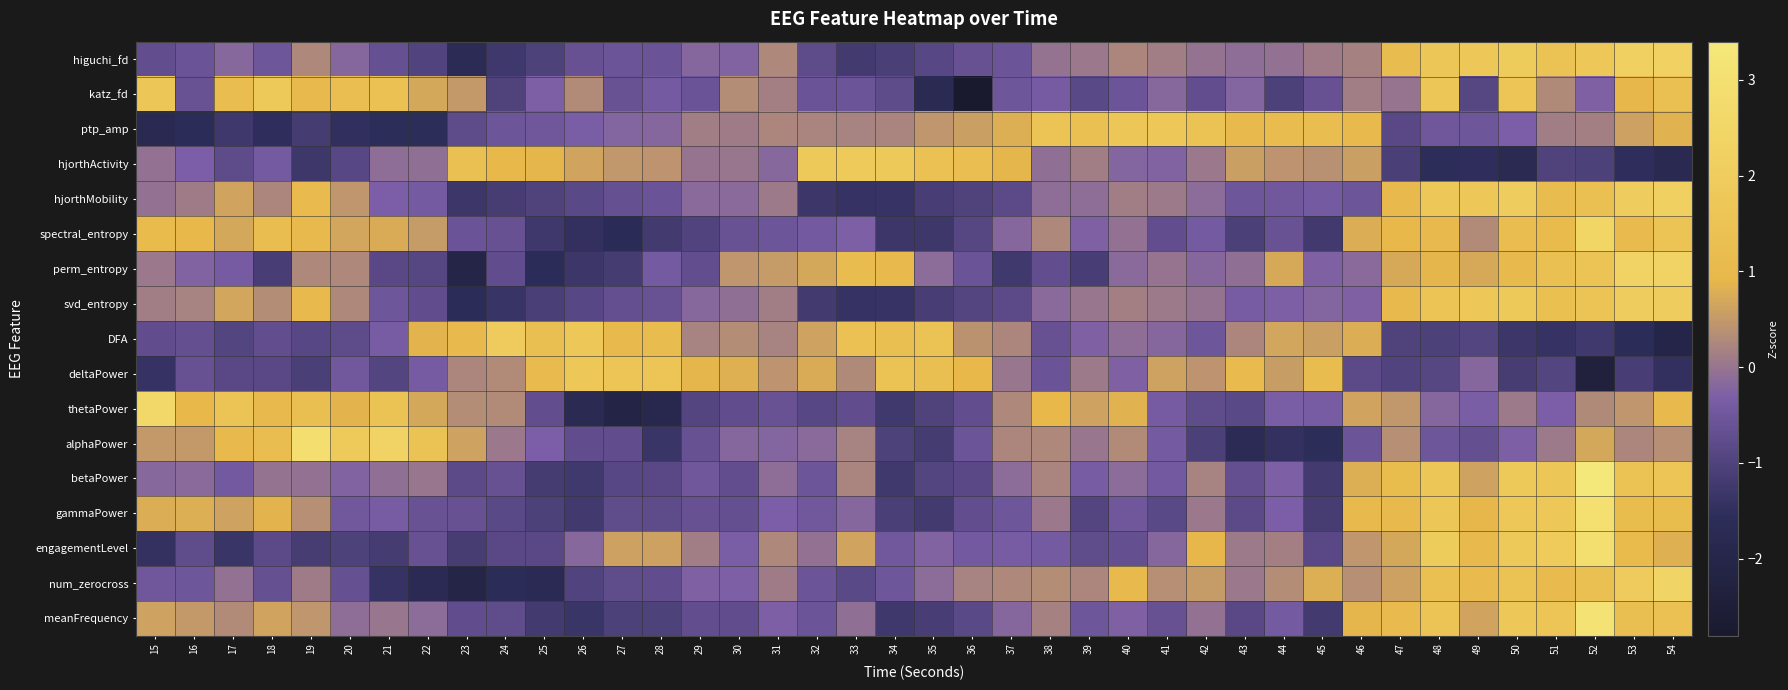

Rank the series at 38 from lowest to highest value.

perm_entropy, DFA, deltaPower, engagementLevel, katz_fd, svd_entropy, hjorthMobility, hjorthActivity, higuchi_fd, gammaPower, meanFrequency, betaPower, alphaPower, spectral_entropy, num_zerocross, thetaPower, ptp_amp